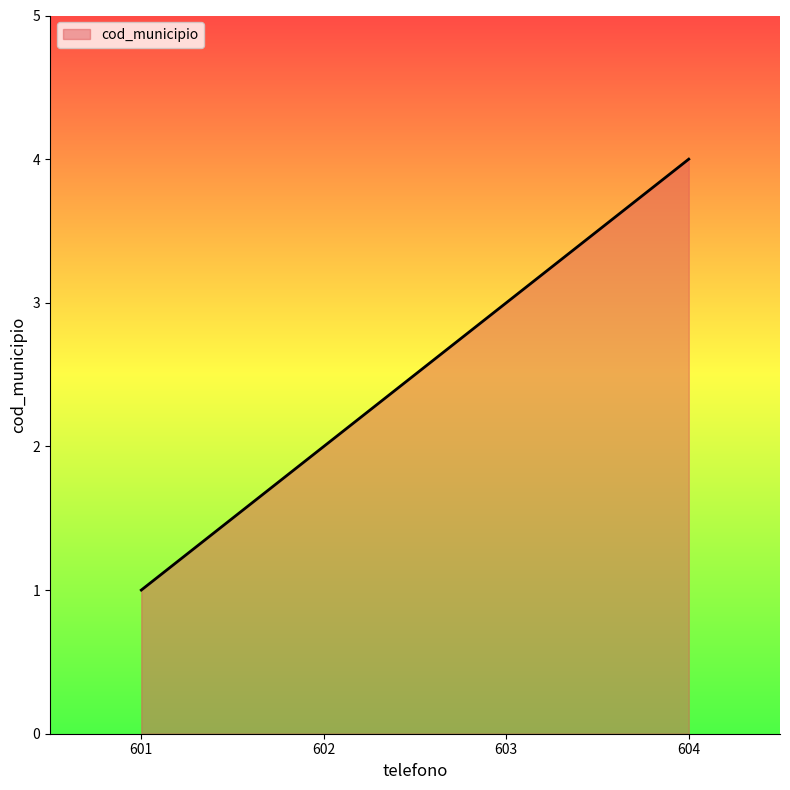

What is the maximum value shown in the chart?

4